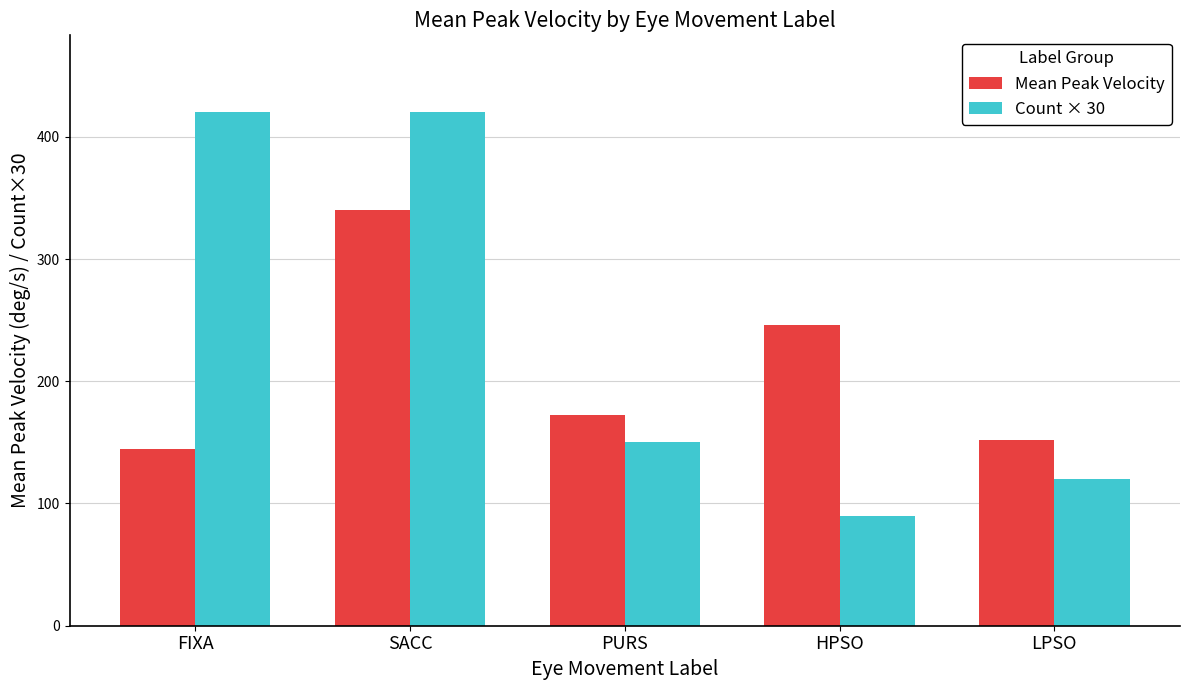

What value does the Mean Peak Velocity series have at PURS?

172.7